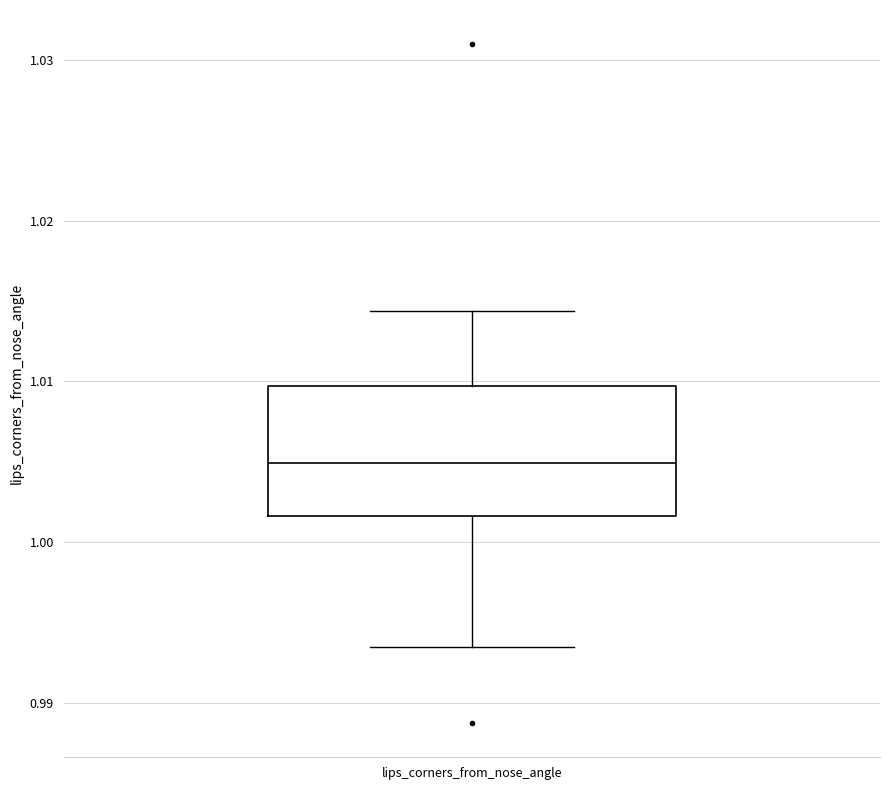

Read this box plot against the y-axis: the position of the median line, the range covered by the box, and the ends of both whiskers. The values are not printed on the chart, so give them approximately, as read against the axis.

median 1.005, box 1.002 to 1.010, whiskers 0.993 to 1.014